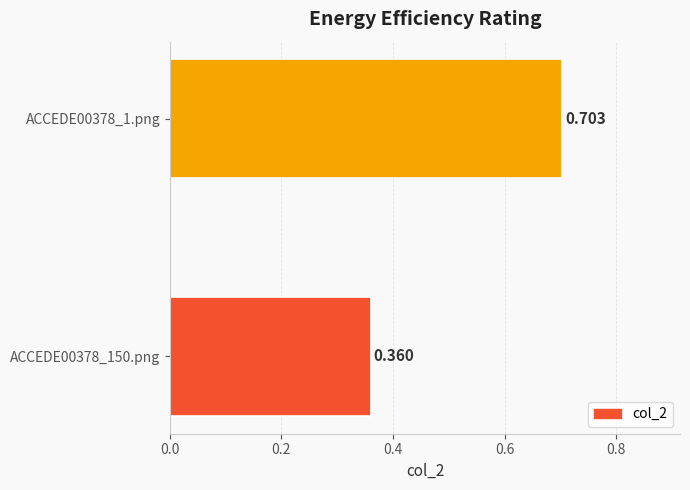

Count the number of data series in this chart.

1